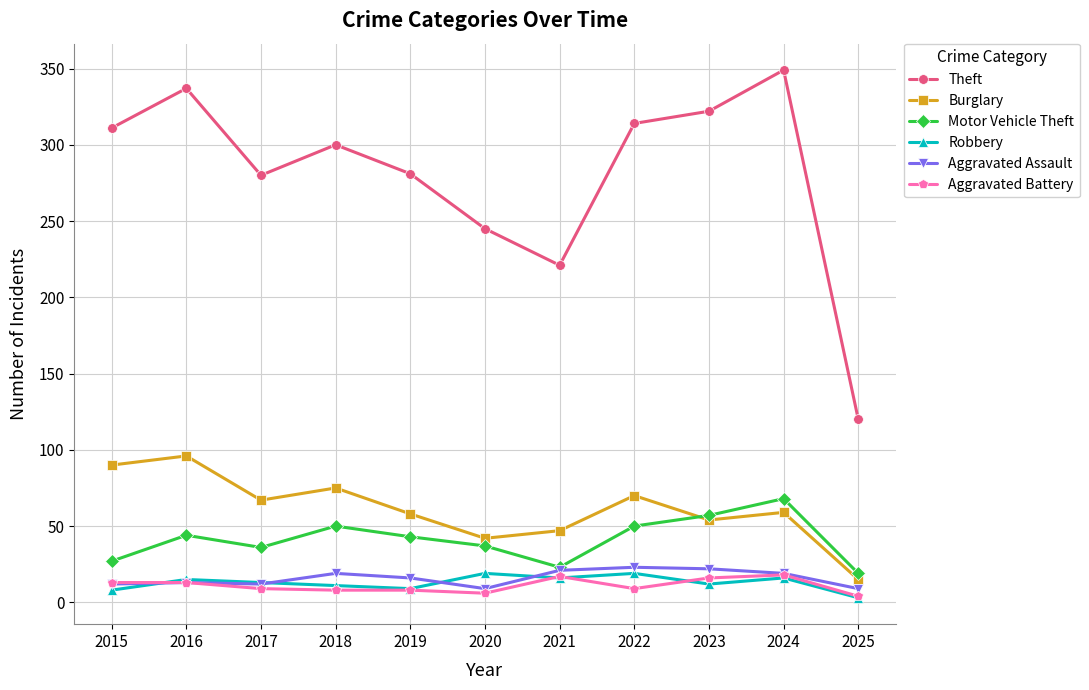

Which series has the largest total across all categories?

Theft